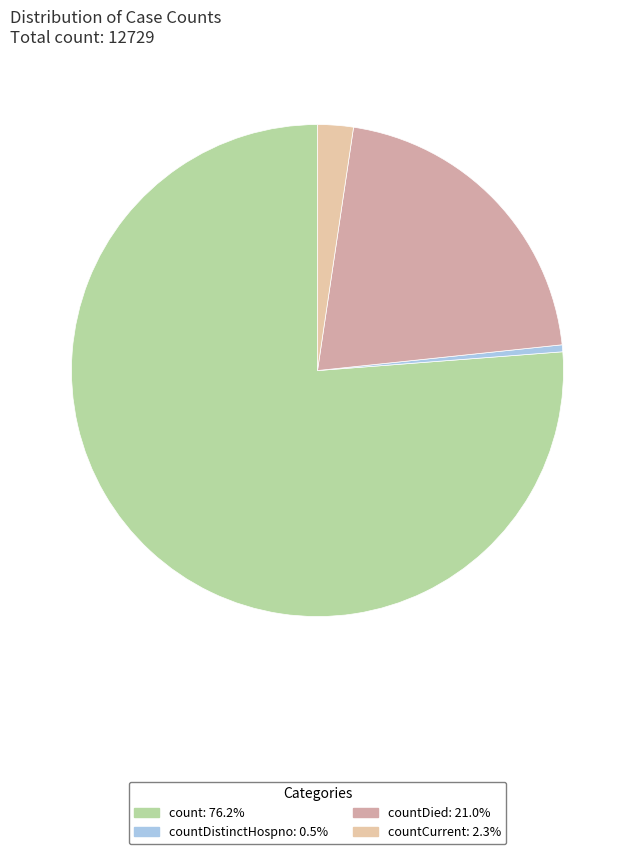

How many slices are in this pie chart?

4